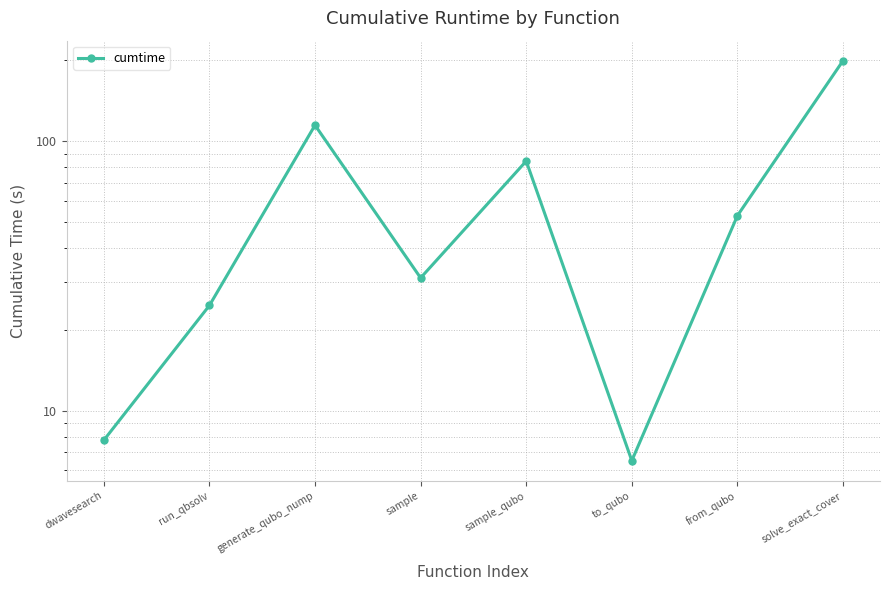

Where is the data nearest to the value 102?

generate_qubo_nump